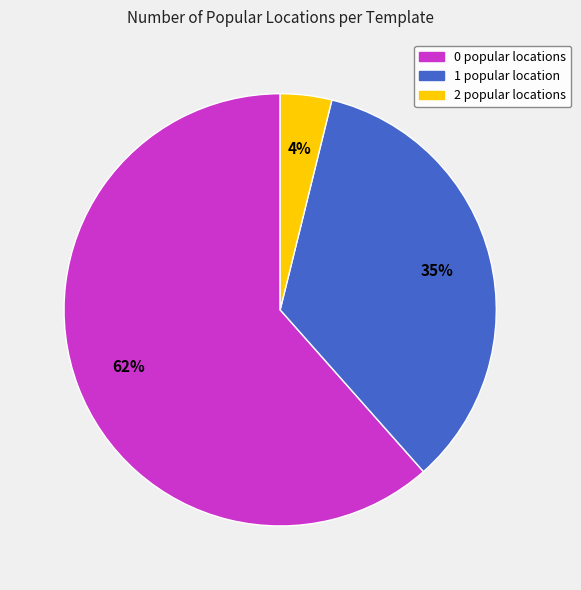

Does any single category account for the majority?

Yes